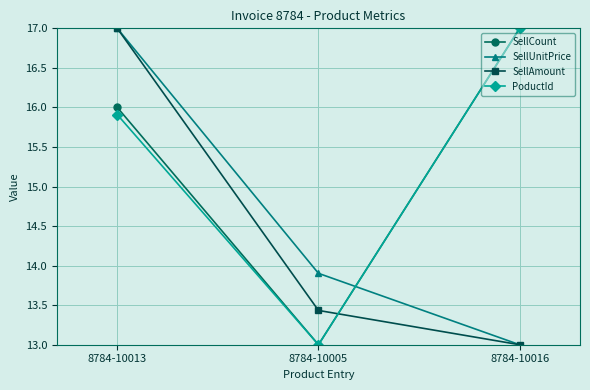

Between 8784-10013 and 8784-10005, which series saw the biggest shift?

SellAmount